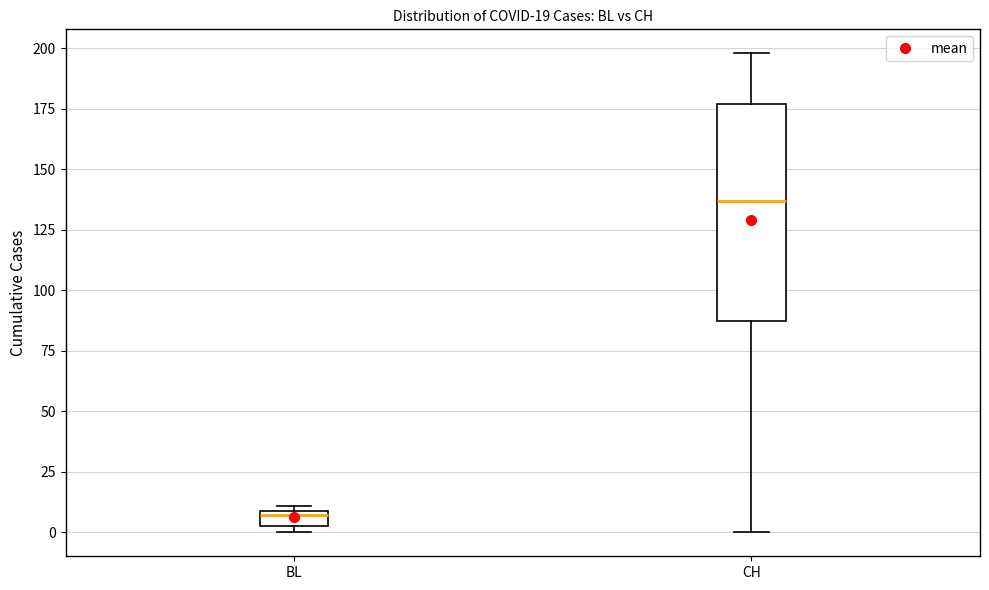

Which box's median line is the lowest?

BL